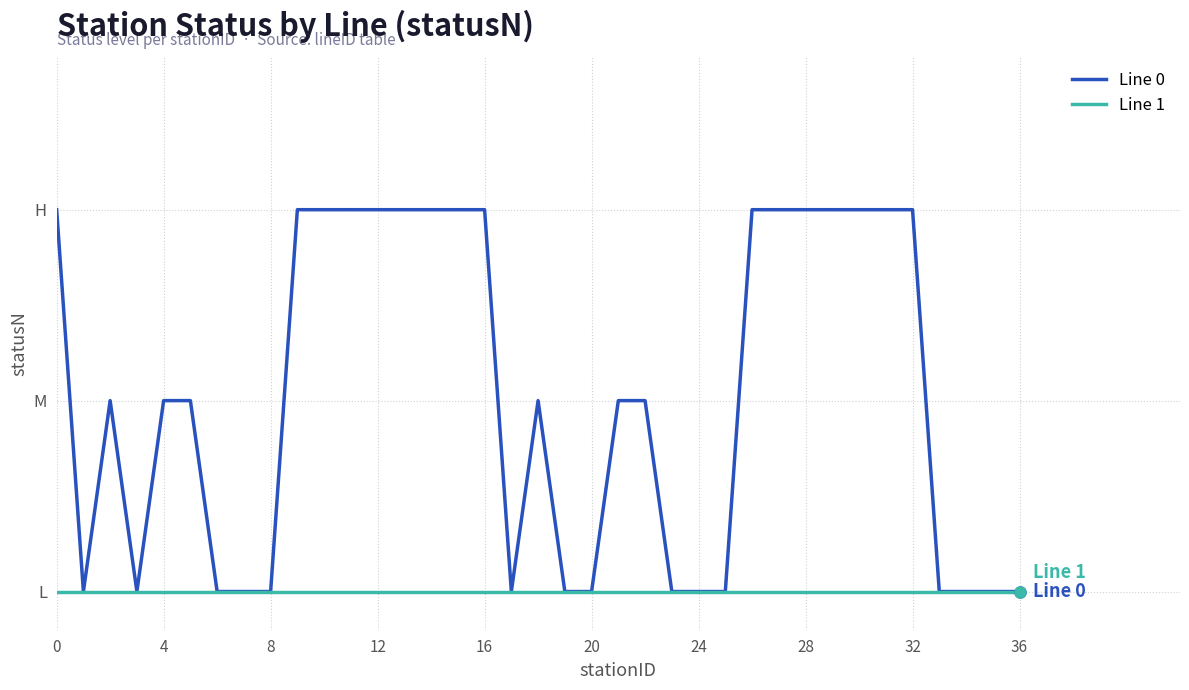

What are all the series names shown in the legend?

Line 0, Line 1